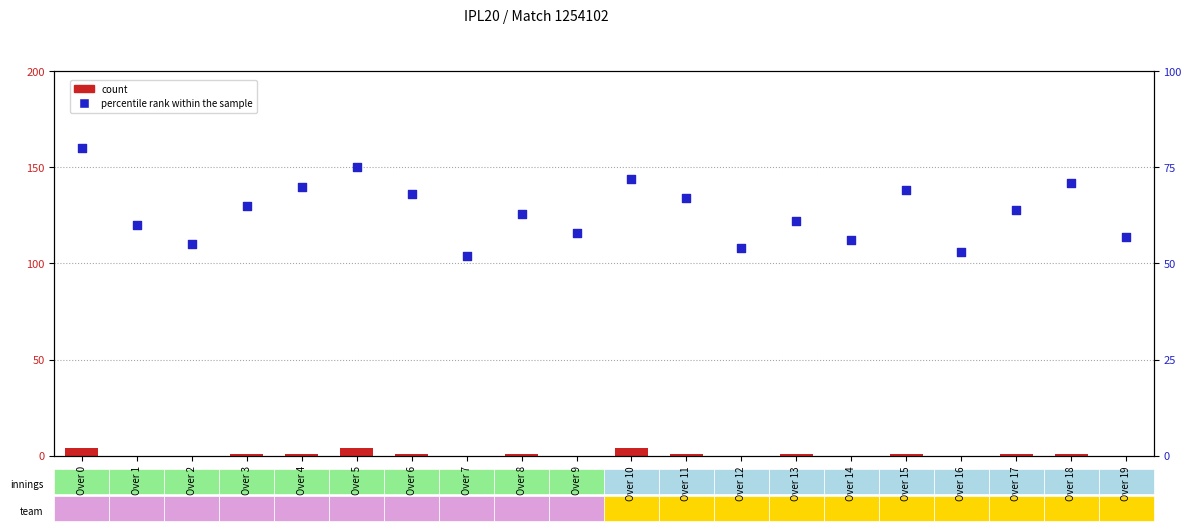

Is the value of percentile rank within the sample at Over 17 greater than the value of count at Over 5?

Yes